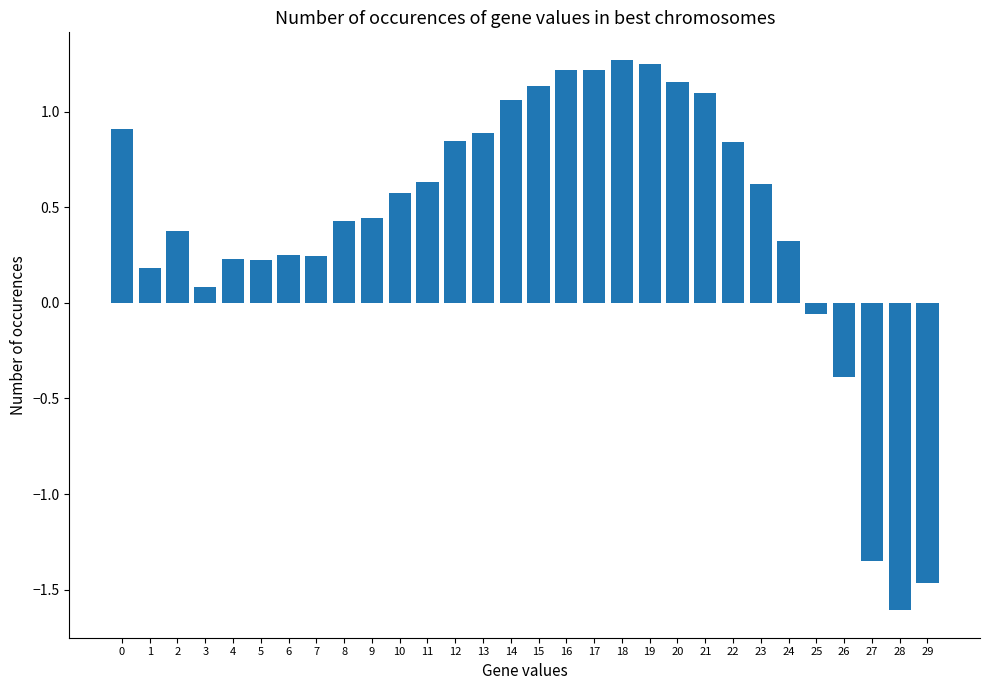

What is the change in value from 18 to 23?

-0.6